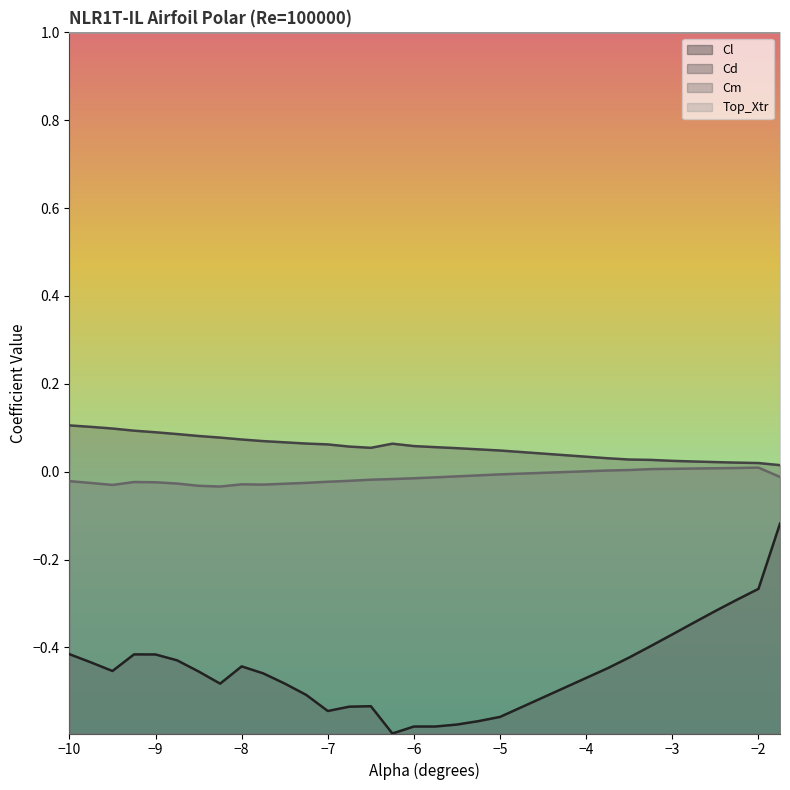

At how many categories does at least one series exceed 0?

30